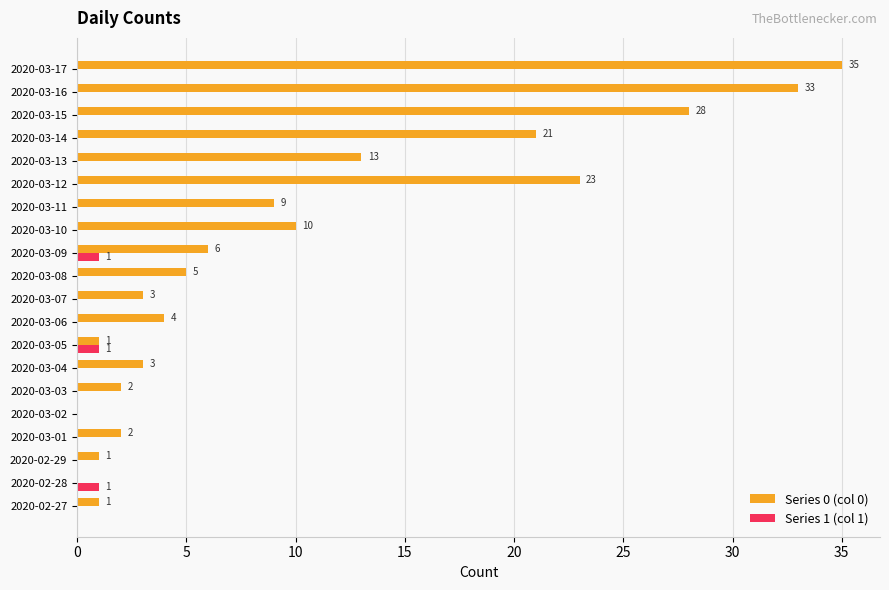

The value of Series 0 (col 0) at 2020-03-07 is 5. True or false?

False